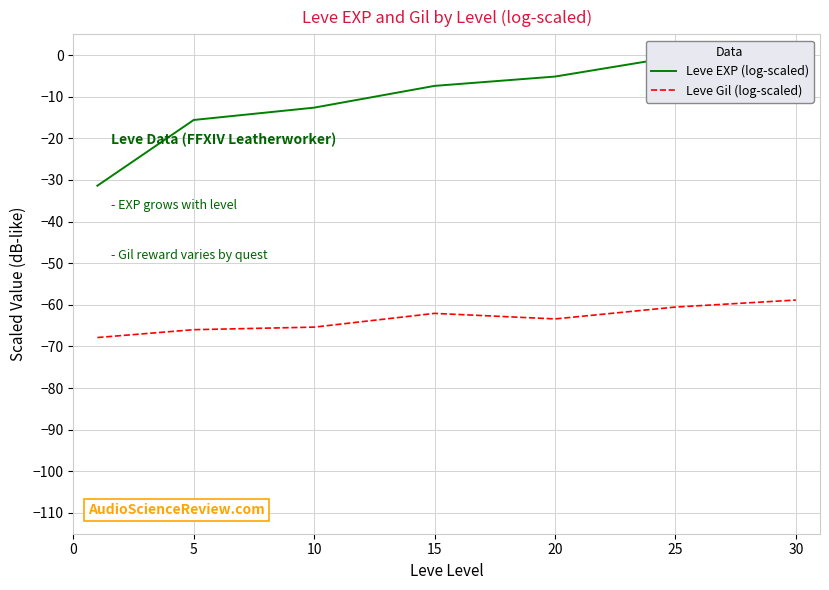

Rank the series by their maximum value, from lowest to highest.

Leve Gil (log-scaled), Leve EXP (log-scaled)